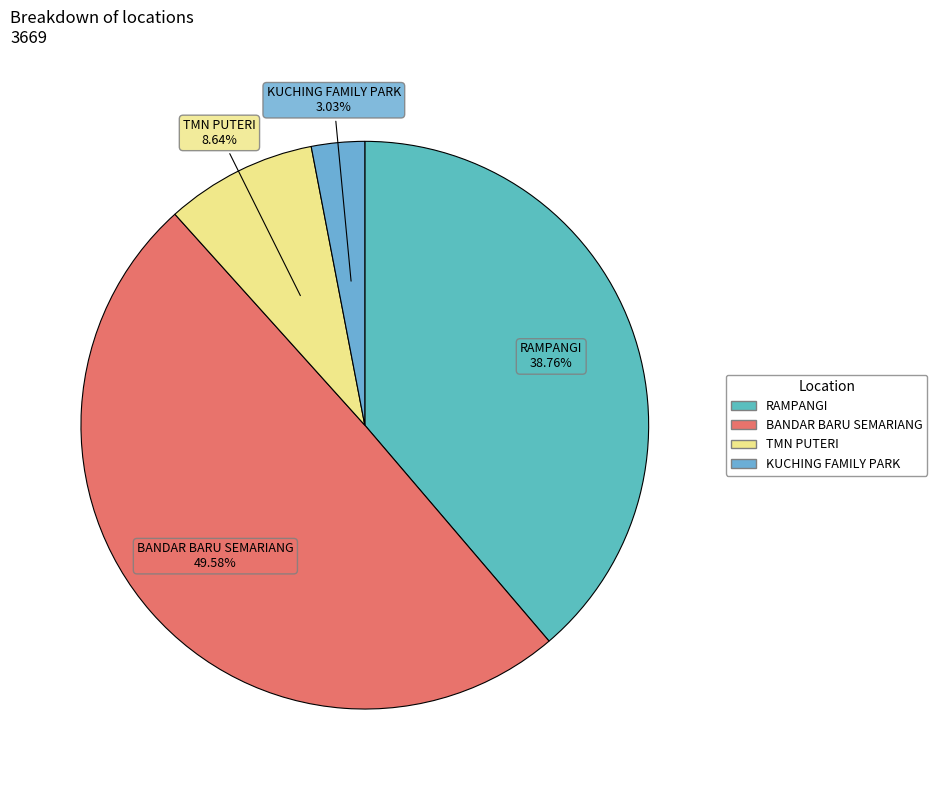

Which category has the smallest portion of the pie?

KUCHING FAMILY PARK